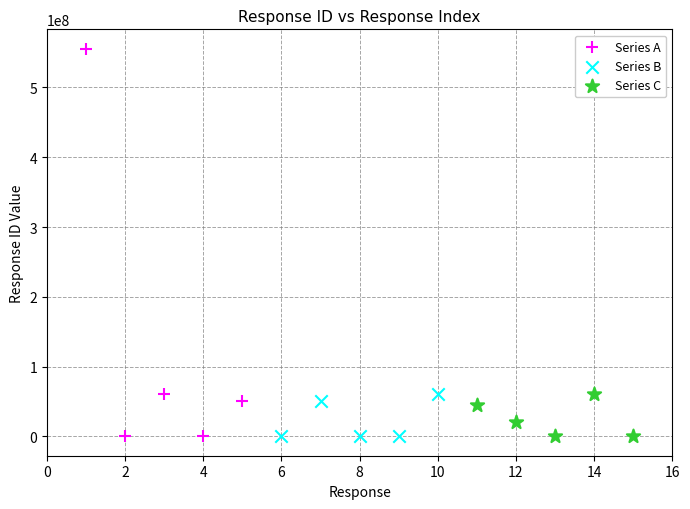

Which series contains the highest Y value?

Series A